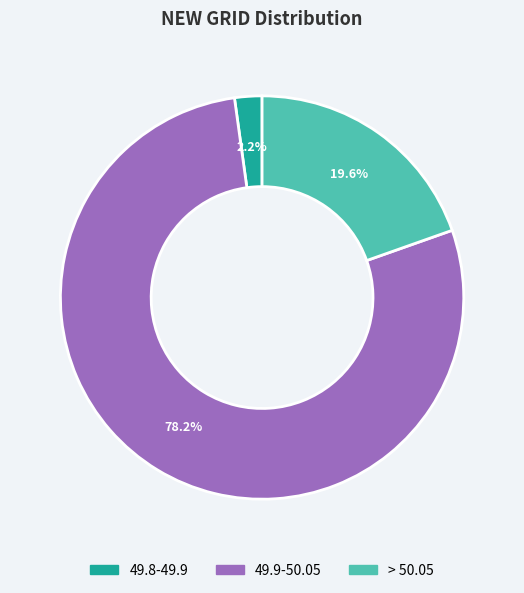

To the nearest percent, what is the difference between the largest and smallest slice percentages?

76%